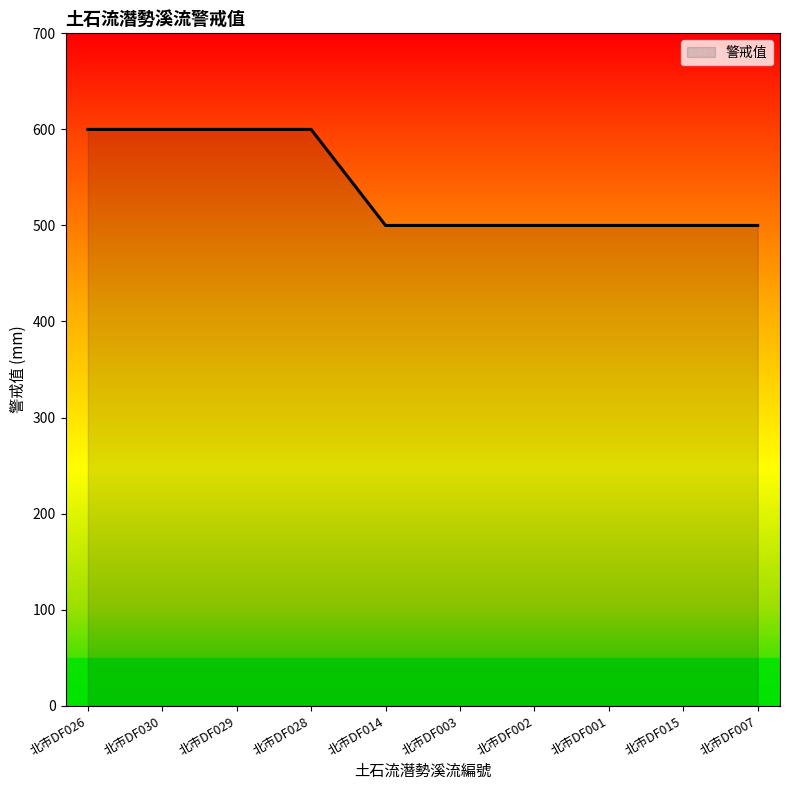

What is the difference between the maximum and minimum values?

100